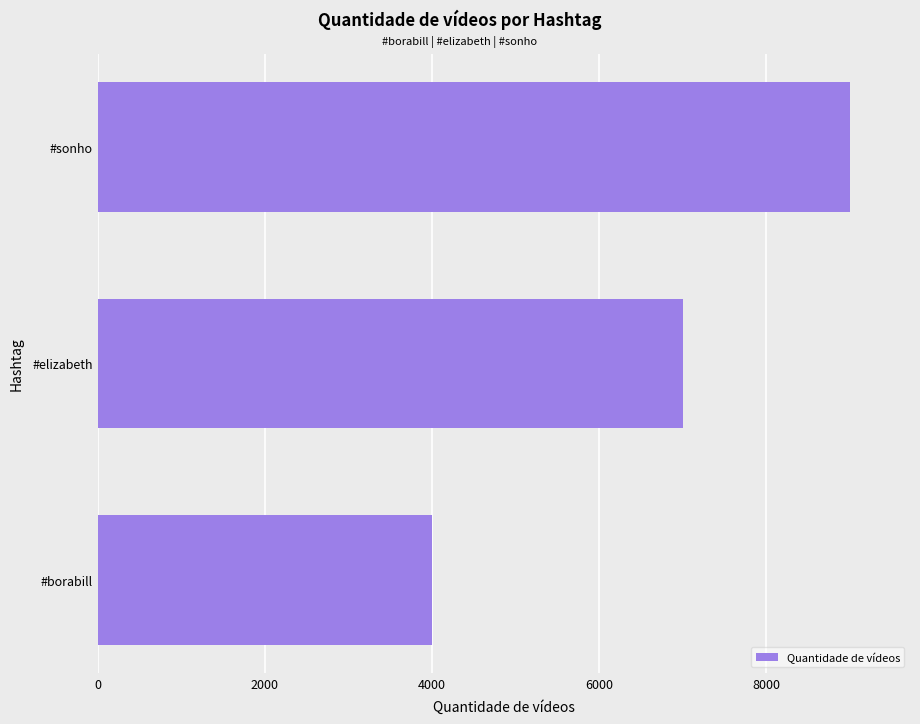

Which has a higher value, #elizabeth or #sonho?

#sonho